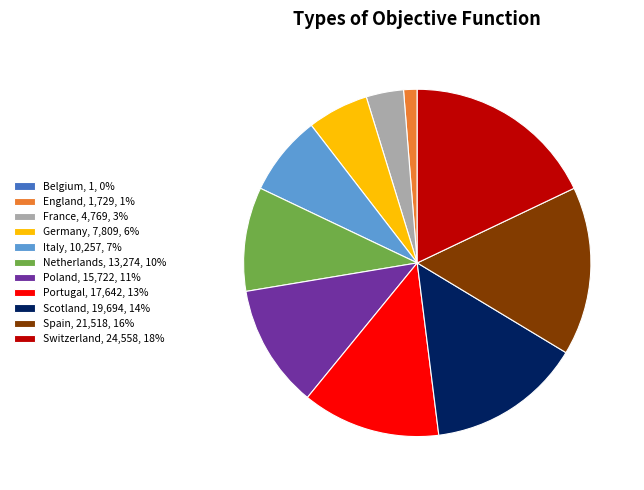

The Switzerland, 24,558, 18% slice represents 18% of the pie. True or false?

True